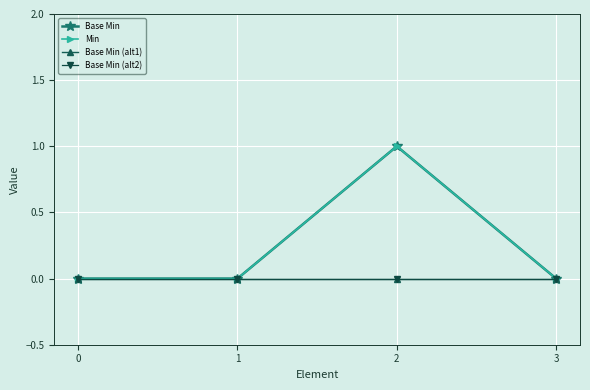

The Min series shows 0 at 0. True or false?

True